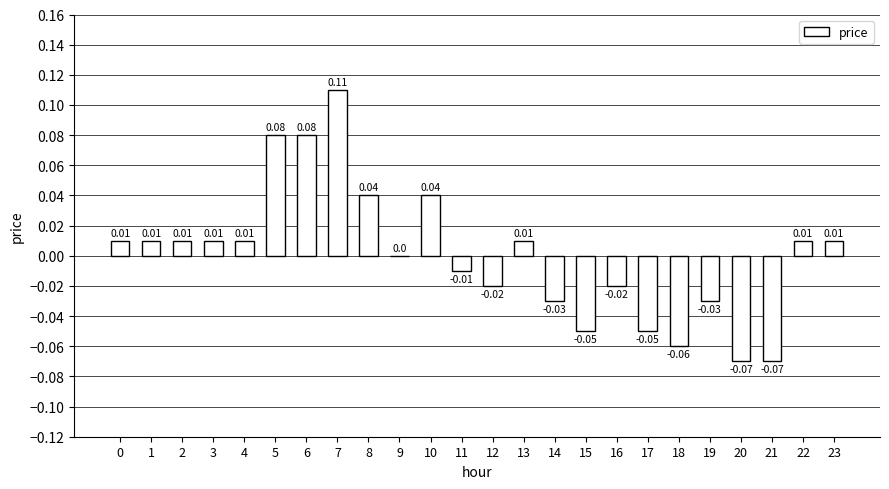

Between 3 and 9, which is larger?

3